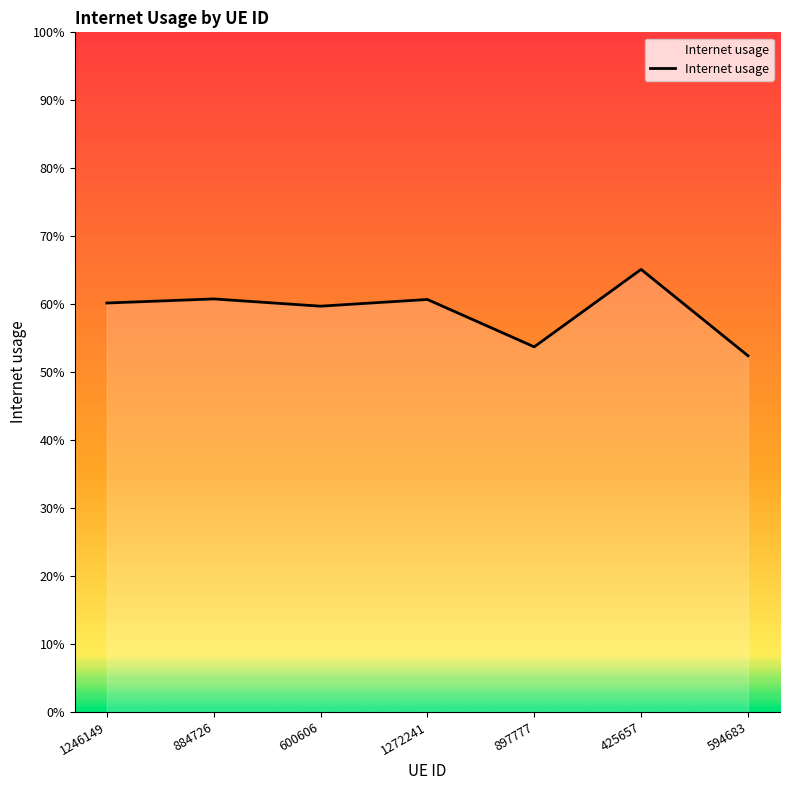

What position from the right is 1272241?

4